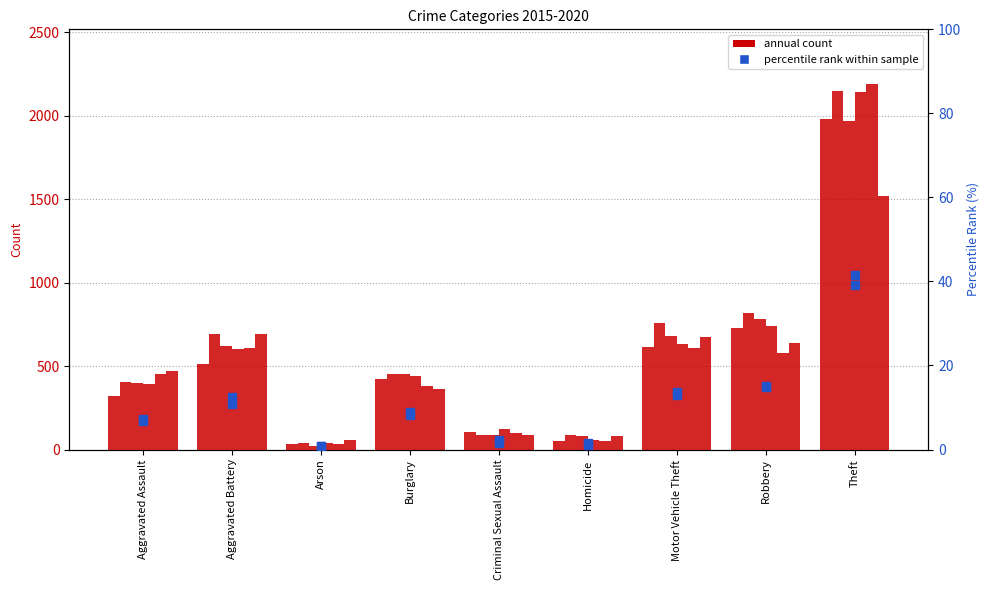

Between Aggravated Battery and Motor Vehicle Theft, which is larger?

Motor Vehicle Theft